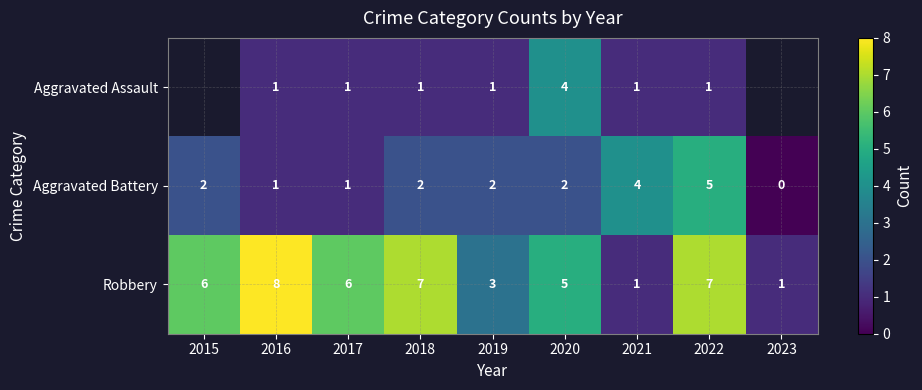

What is the approximate value of Robbery at 2020?

5